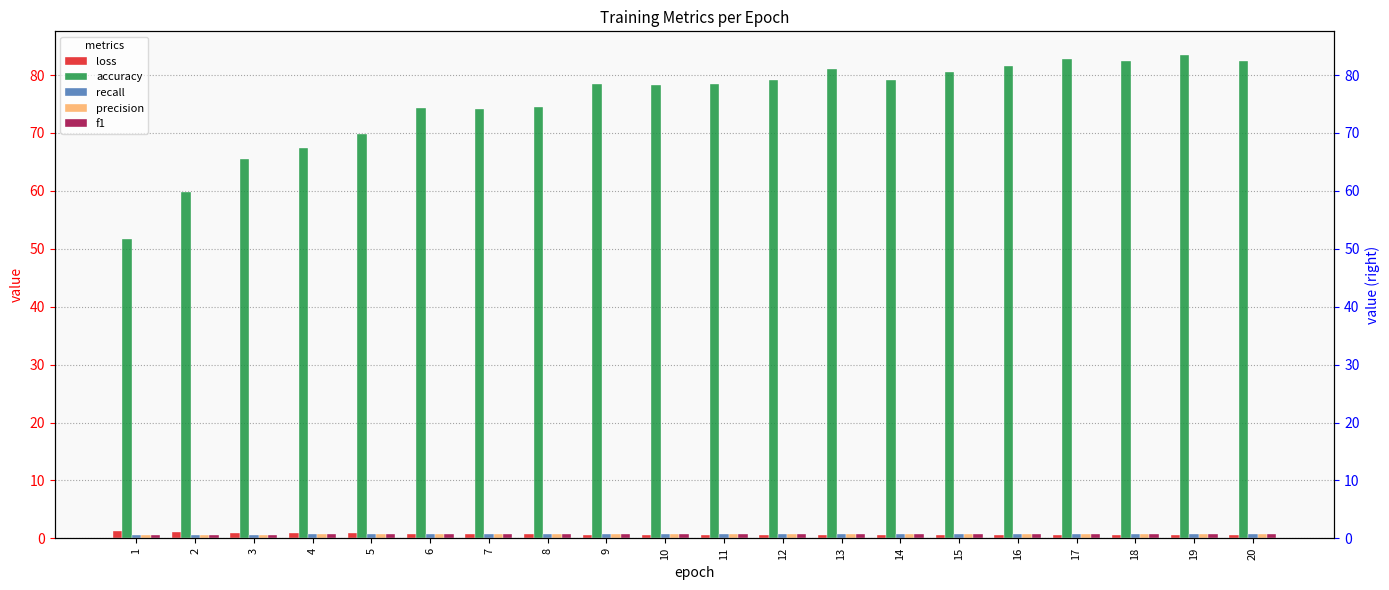

Reading right to left, what are all the values shown in this chart?

loss: 20=0.6	19=0.5	18=0.5	17=0.5	16=0.5	15=0.6	14=0.6	13=0.6	12=0.6	11=0.6	10=0.6	9=0.6	8=0.7	7=0.7	6=0.7	5=0.9	4=0.9	3=1.0	2=1.2	1=1.4
accuracy: 20=82.5	19=83.4	18=82.5	17=82.7	16=81.6	15=80.5	14=79.1	13=81.1	12=79.1	11=78.4	10=78.3	9=78.5	8=74.5	7=74.1	6=74.3	5=69.8	4=67.4	3=65.5	2=59.8	1=51.6
recall: 20=0.8	19=0.8	18=0.8	17=0.8	16=0.8	15=0.8	14=0.8	13=0.8	12=0.8	11=0.8	10=0.8	9=0.8	8=0.7	7=0.7	6=0.7	5=0.7	4=0.7	3=0.7	2=0.6	1=0.5
precision: 20=0.8	19=0.8	18=0.8	17=0.8	16=0.8	15=0.8	14=0.8	13=0.8	12=0.8	11=0.8	10=0.8	9=0.8	8=0.8	7=0.8	6=0.7	5=0.7	4=0.7	3=0.7	2=0.6	1=0.6
f1: 20=0.8	19=0.8	18=0.8	17=0.8	16=0.8	15=0.8	14=0.8	13=0.8	12=0.8	11=0.8	10=0.8	9=0.8	8=0.7	7=0.7	6=0.7	5=0.7	4=0.7	3=0.7	2=0.6	1=0.5